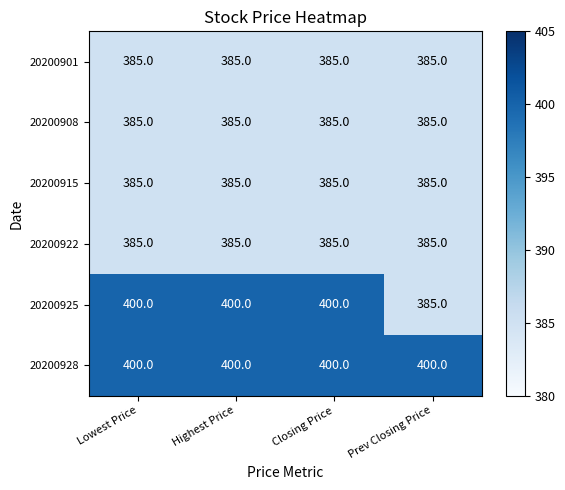

The value of 20200928 at Highest Price is 400. True or false?

True